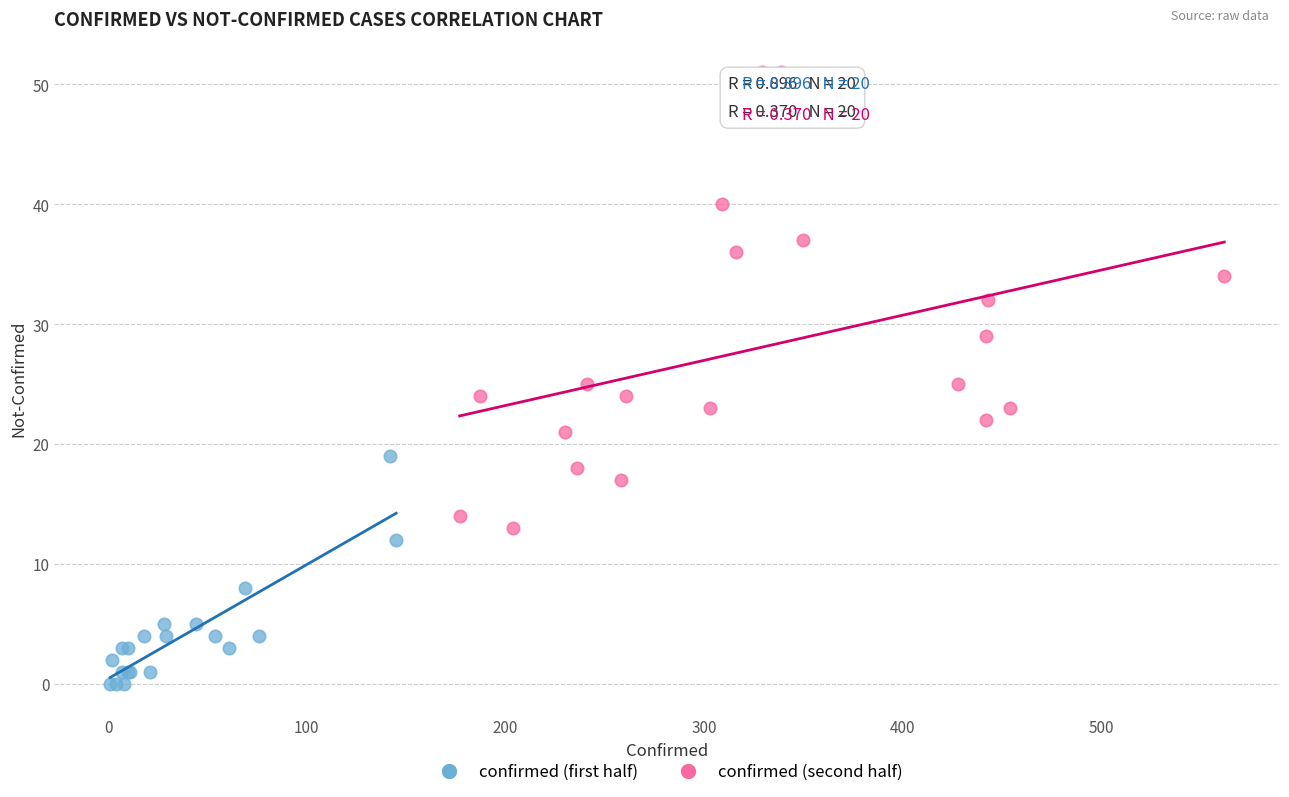

Which series has the widest spread of Y values?

confirmed (second half)